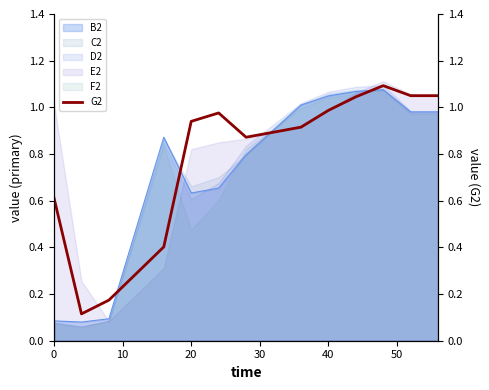

Is it true that B2 equals 0.2 at 20?

False